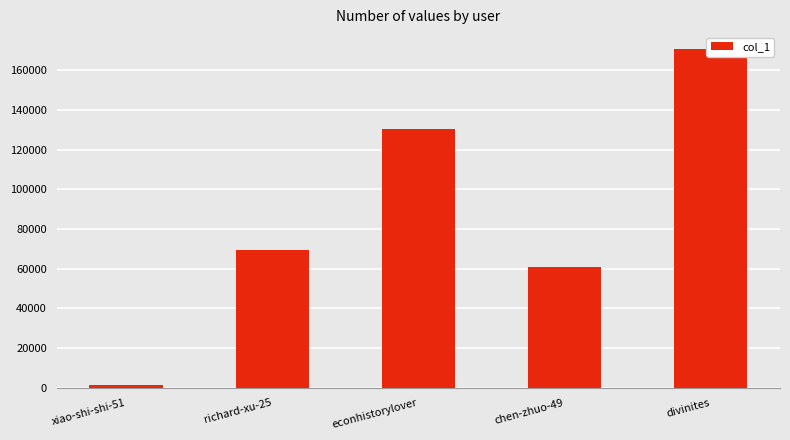

What is the ratio of the value at econhistorylover to the value at divinites?

0.8